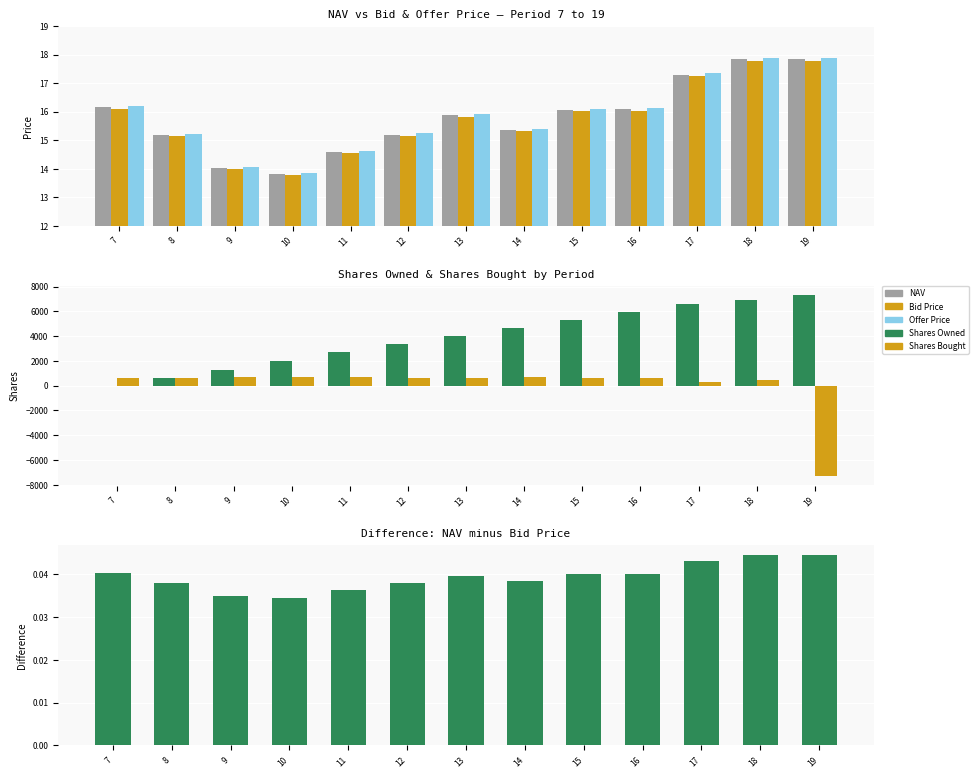

Which series has the widest spread of values?

Shares Bought